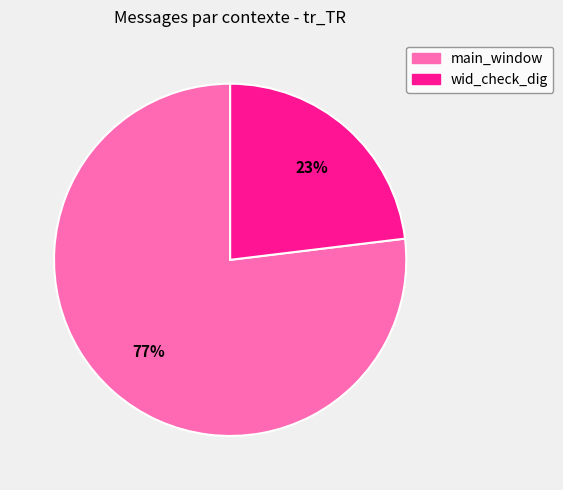

To the nearest percent, what is the difference between the largest and smallest slice percentages?

54%